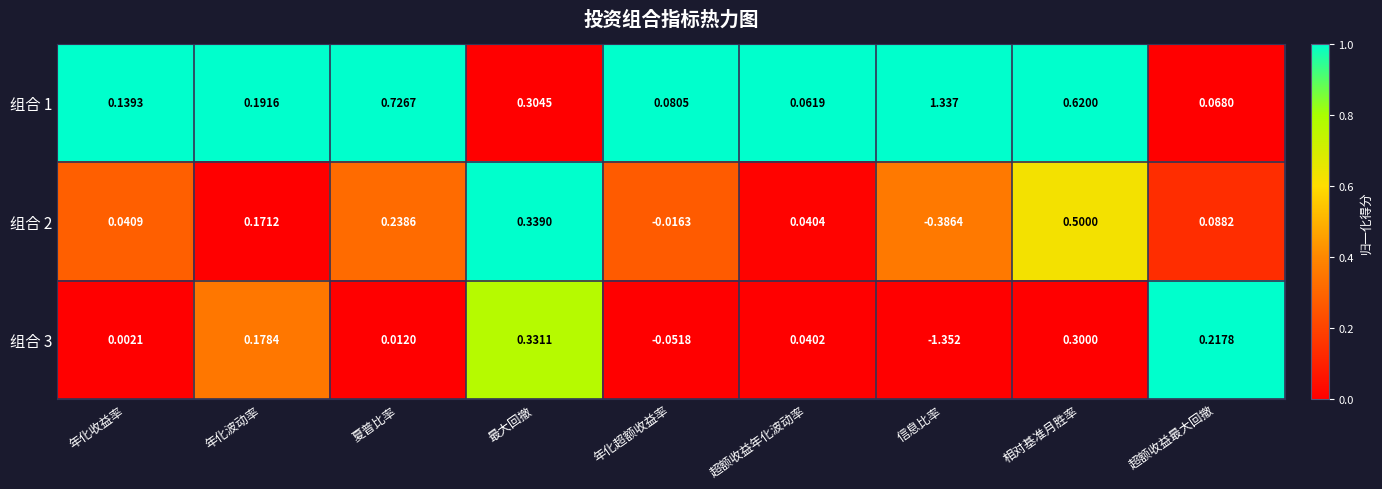

At which category is the sum across all series the highest?

相对基准月胜率